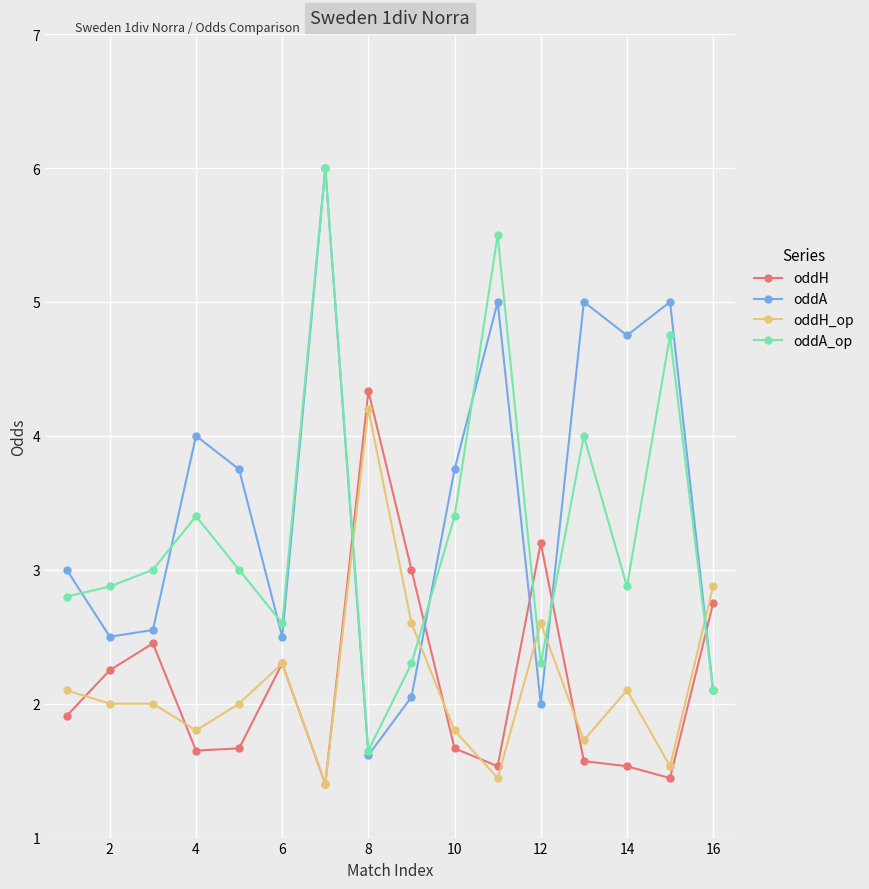

True or false: oddA has more than 1 points higher than both neighbors.

True